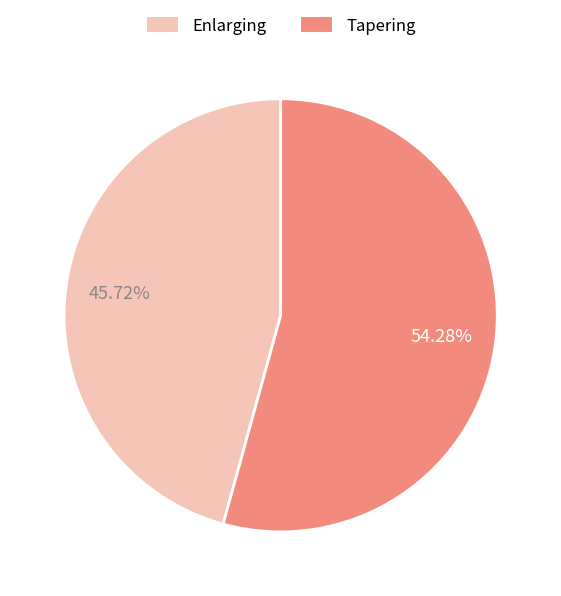

To the nearest percent, what portion does Tapering represent?

54%